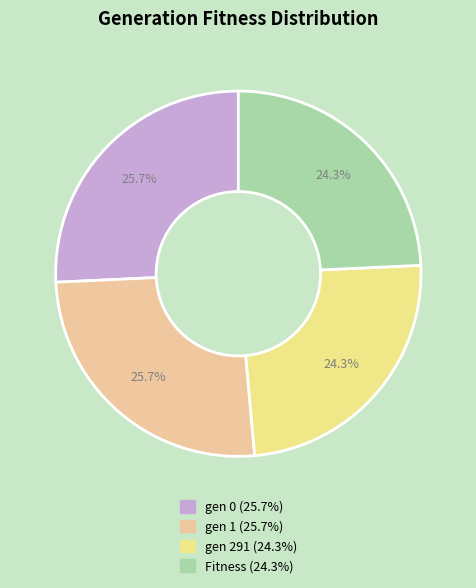

To the nearest percent, what is the average slice percentage?

25%